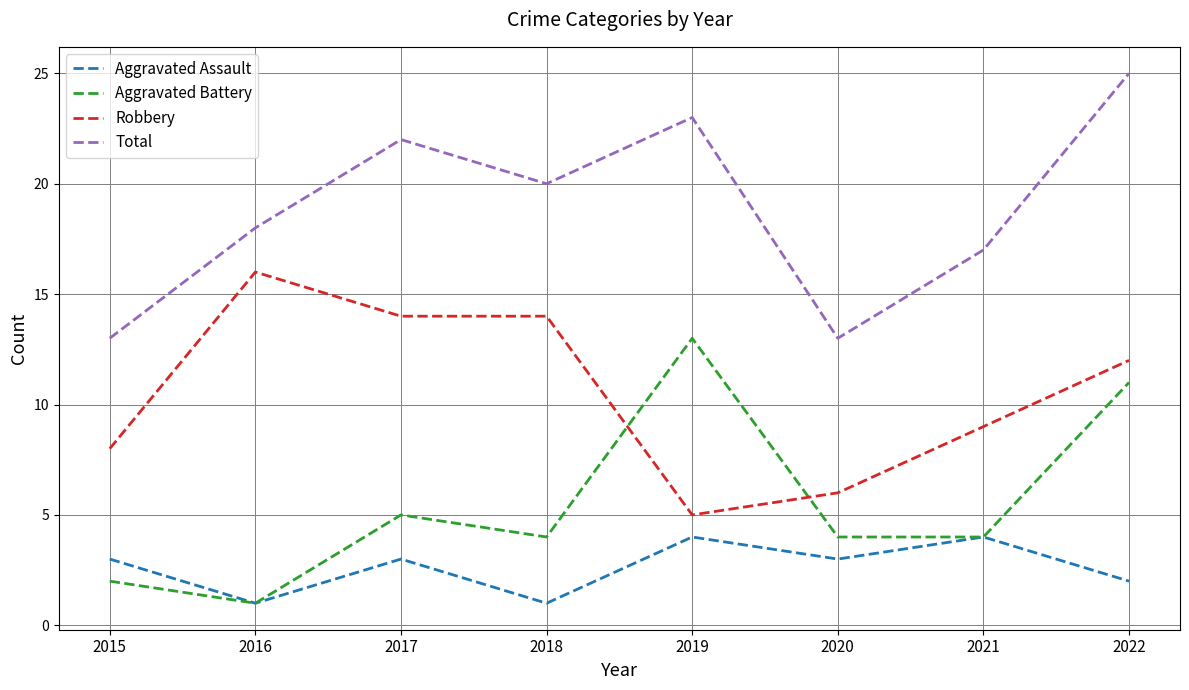

What is the sum of the Total values at 2021 and 2020?

30